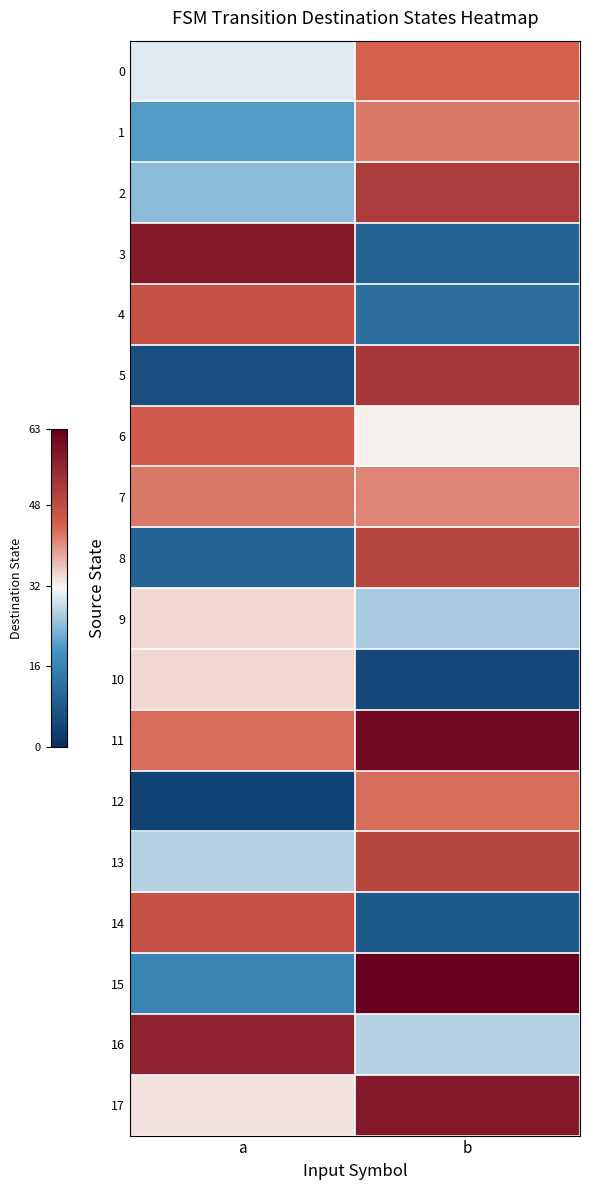

Count the number of data series in this chart.

18